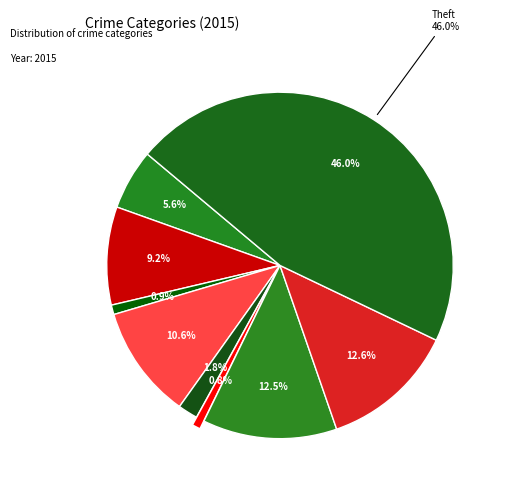

True or false: Aggravated Battery accounts for 22% of the total.

False